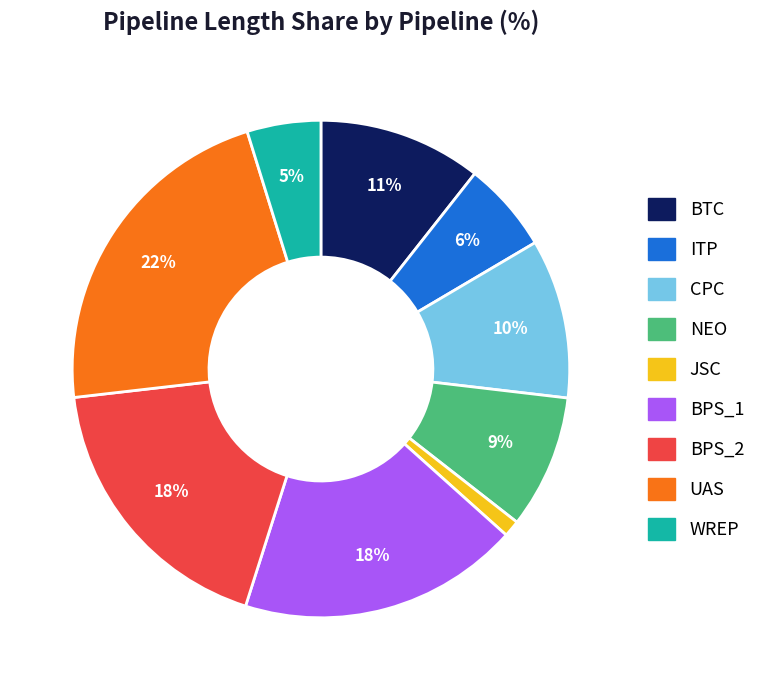

What percentage is the NEO slice, to the nearest percent?

9%